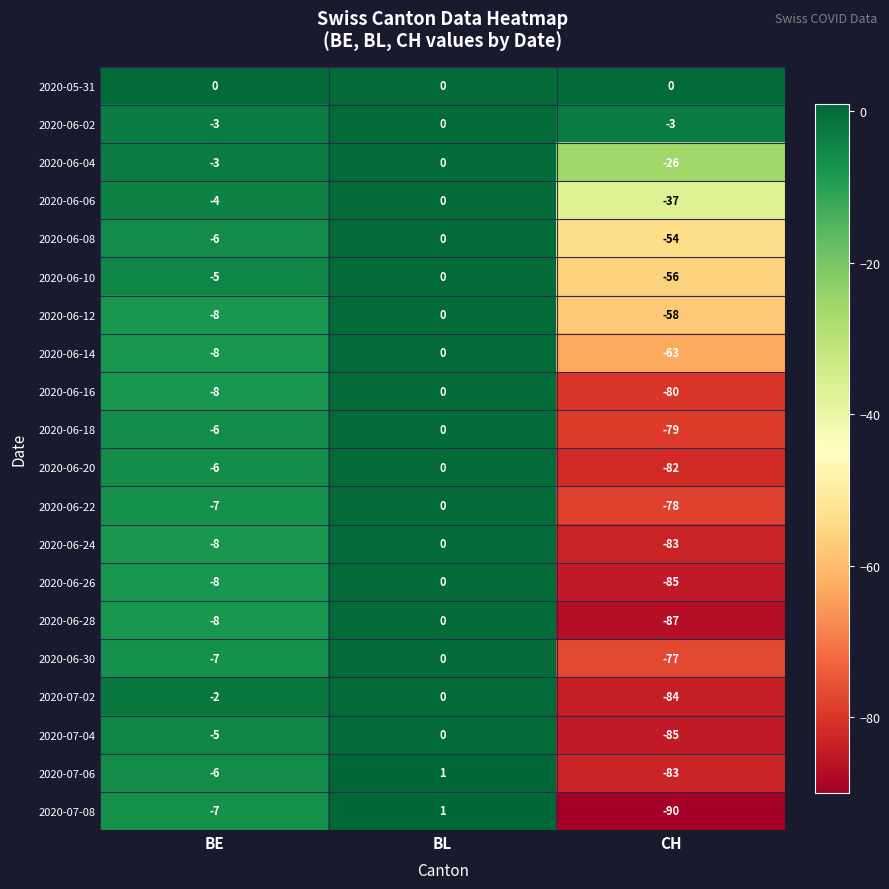

How many data points in 2020-06-12 are above -8?

1